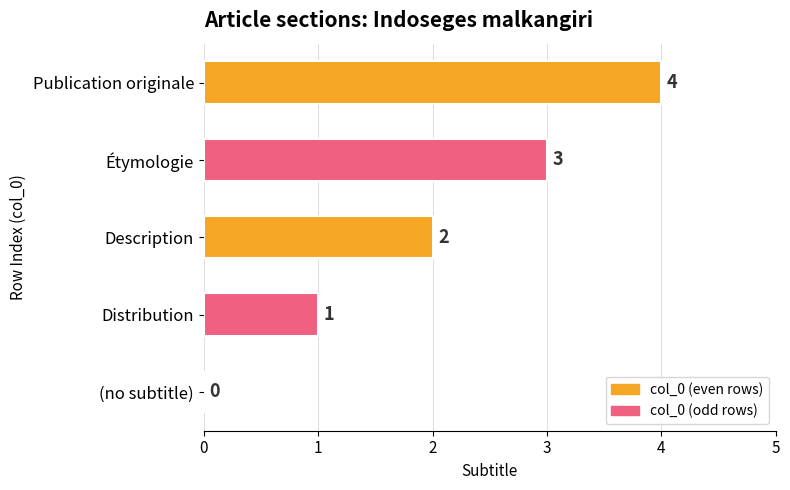

What is the sum of the values at Étymologie and Distribution?

4